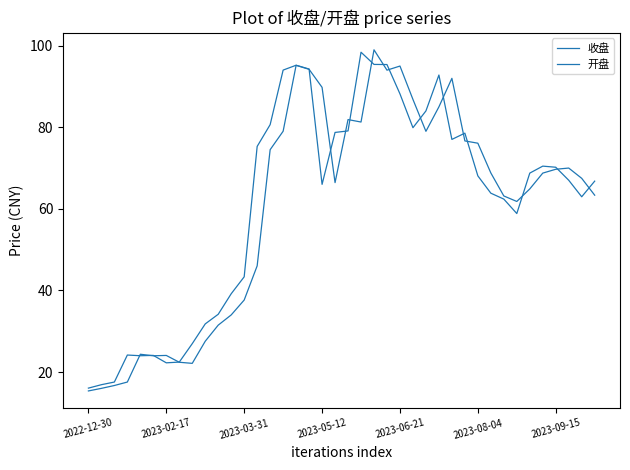

How many distinct data groups are displayed?

2